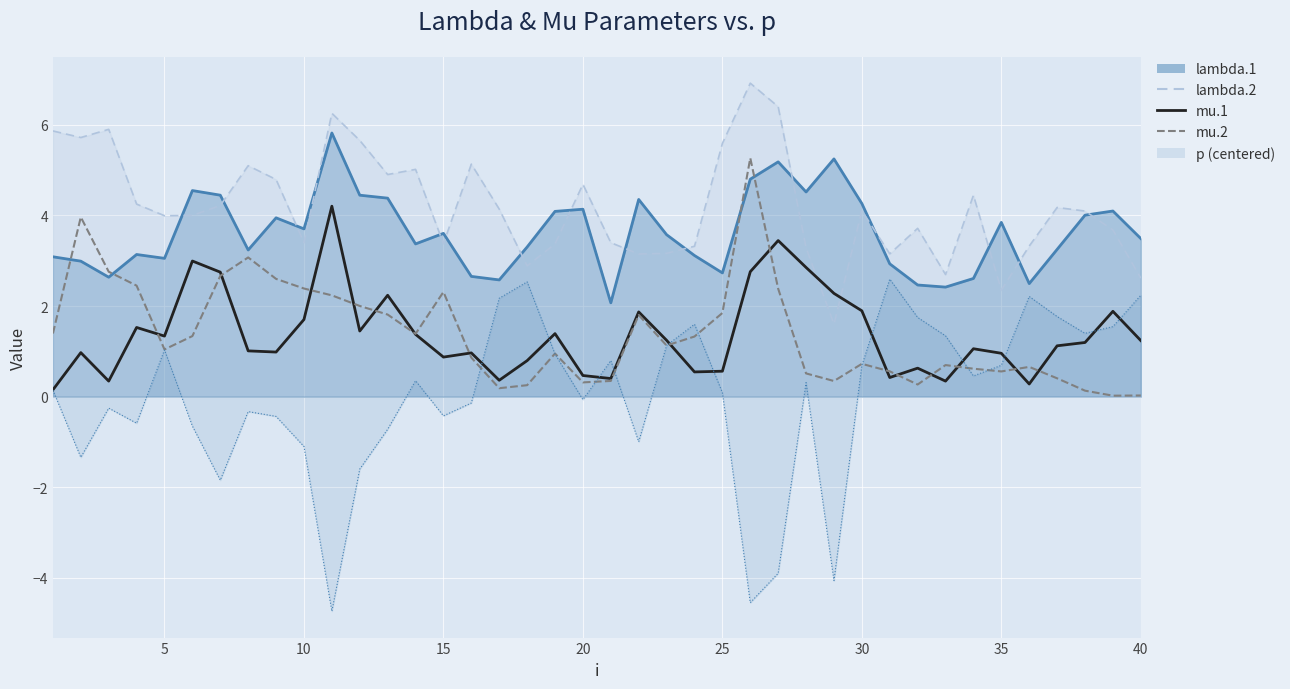

Which series has the largest range (max minus min)?

mu.2